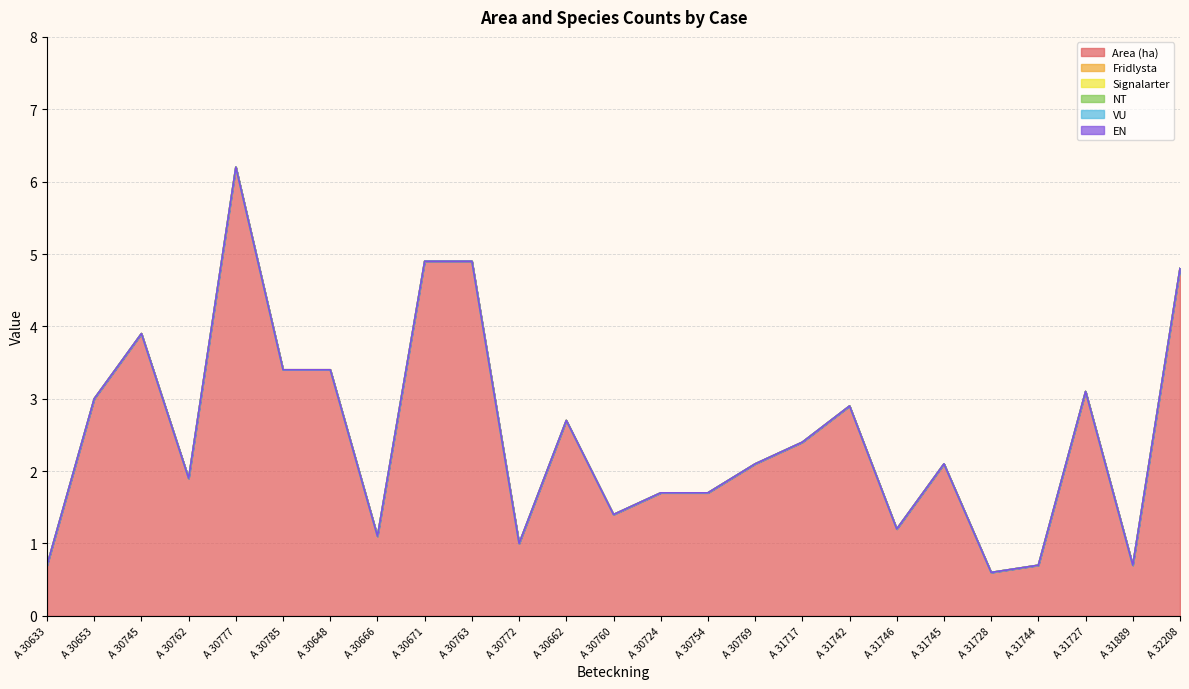

True or false: Signalarter has a value of 0.0 at A 30633.

True